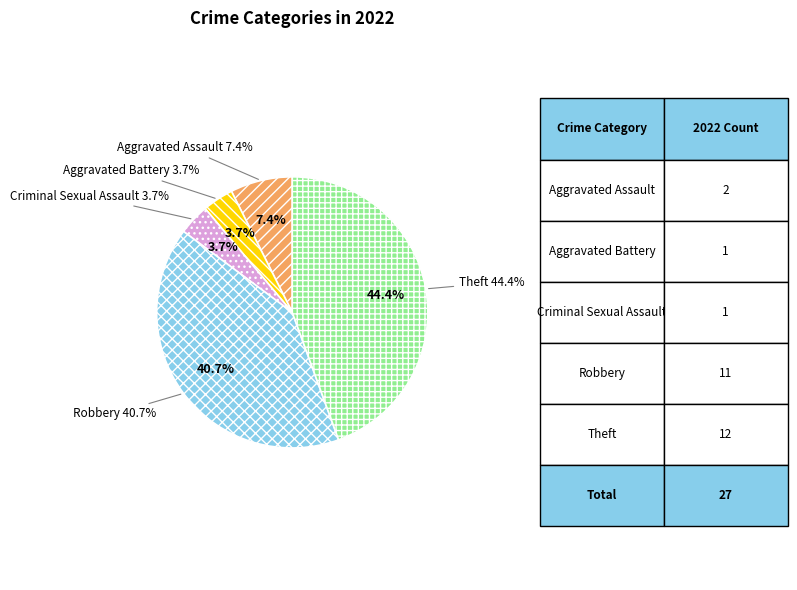

Combined, what portion of the pie is Aggravated Assault and Criminal Sexual Assault?

11.1%